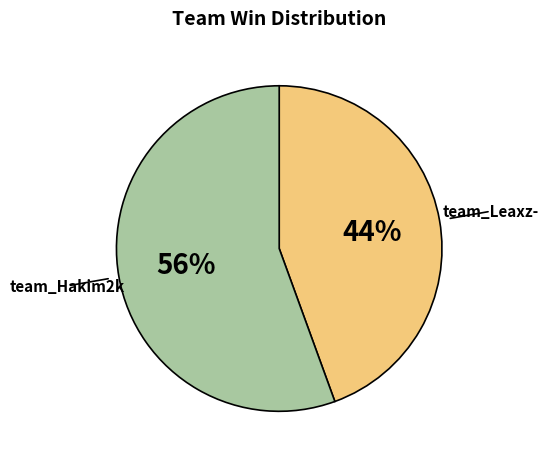

What is the ratio of the value at team_Leaxz- to the value at team_Hakim2k?

0.8